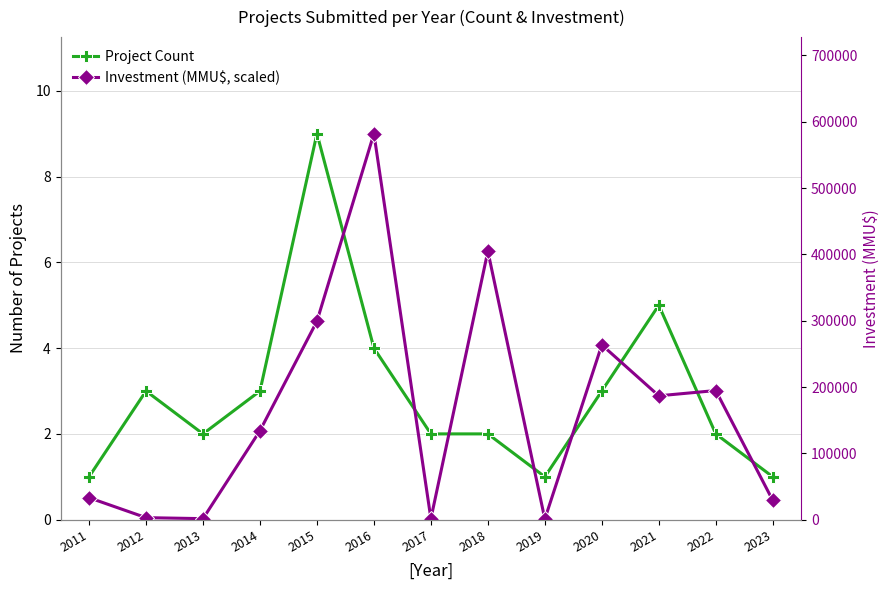

What are all the series names shown in the legend?

Project Count, Investment (MMU$, scaled)